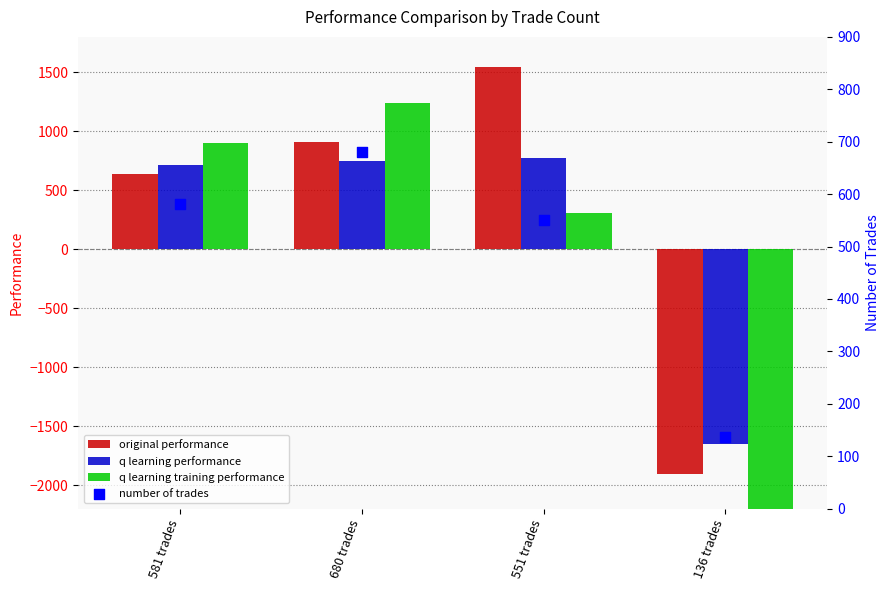

At which category is the sum across all series the highest?

680 trades